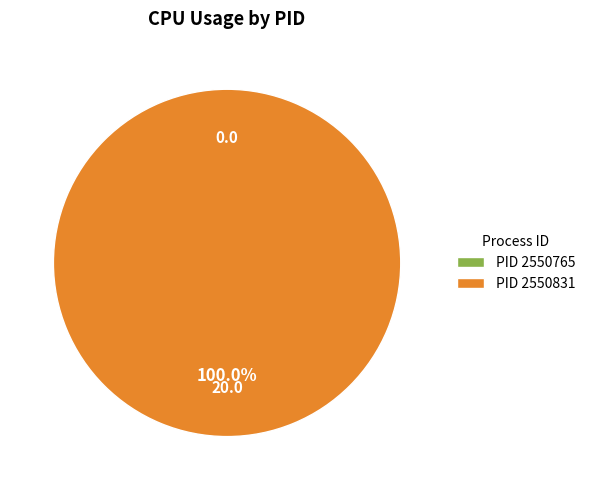

What is the smallest slice in the pie chart?

2550765